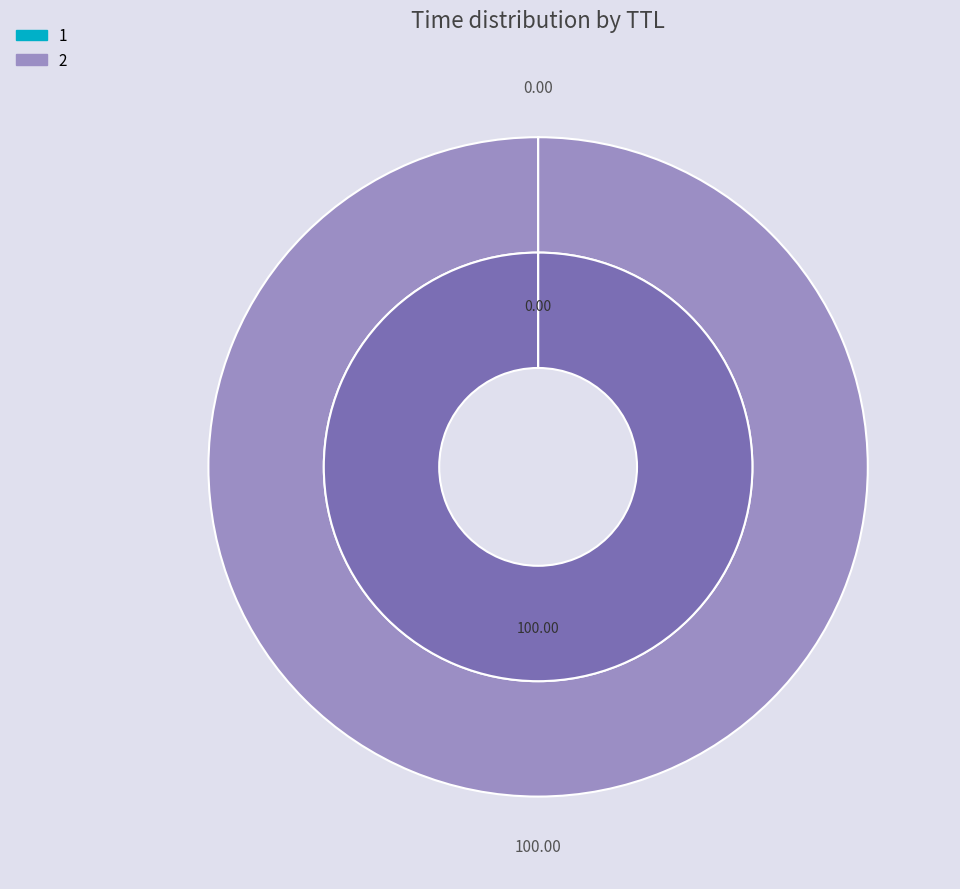

How many slices are in this pie chart?

2